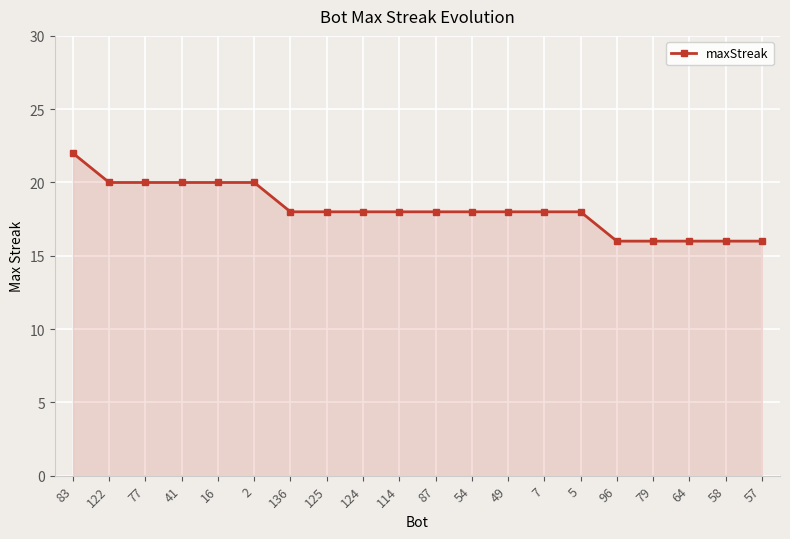

How many categories are shown in the chart?

20